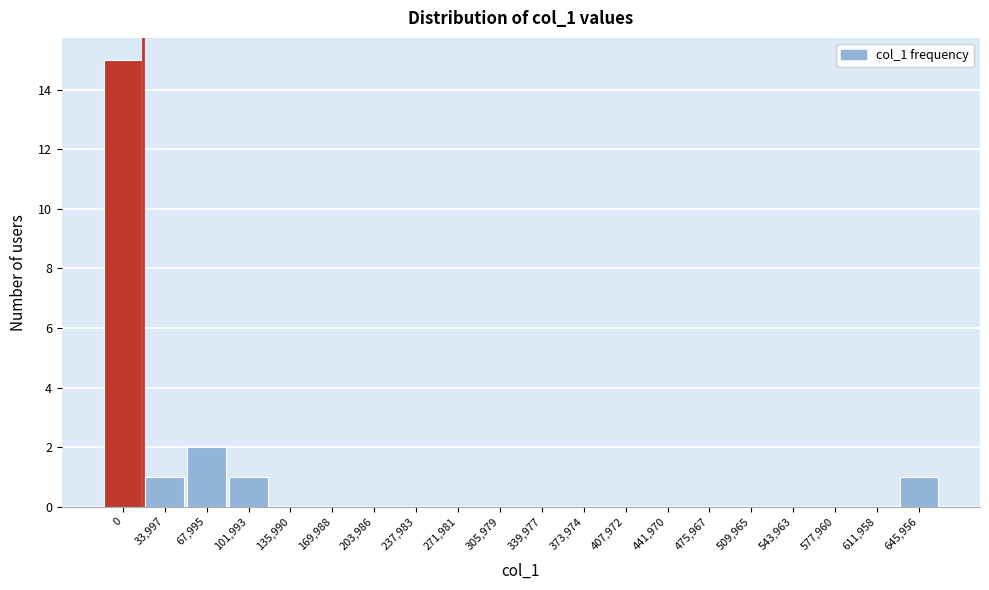

Reading right to left, extract all data points from this chart.

645,956=1	611,958=0	577,960=0	543,963=0	509,965=0	475,967=0	441,970=0	407,972=0	373,974=0	339,977=0	305,979=0	271,981=0	237,983=0	203,986=0	169,988=0	135,990=0	101,993=1	67,995=2	33,997=1	0=15